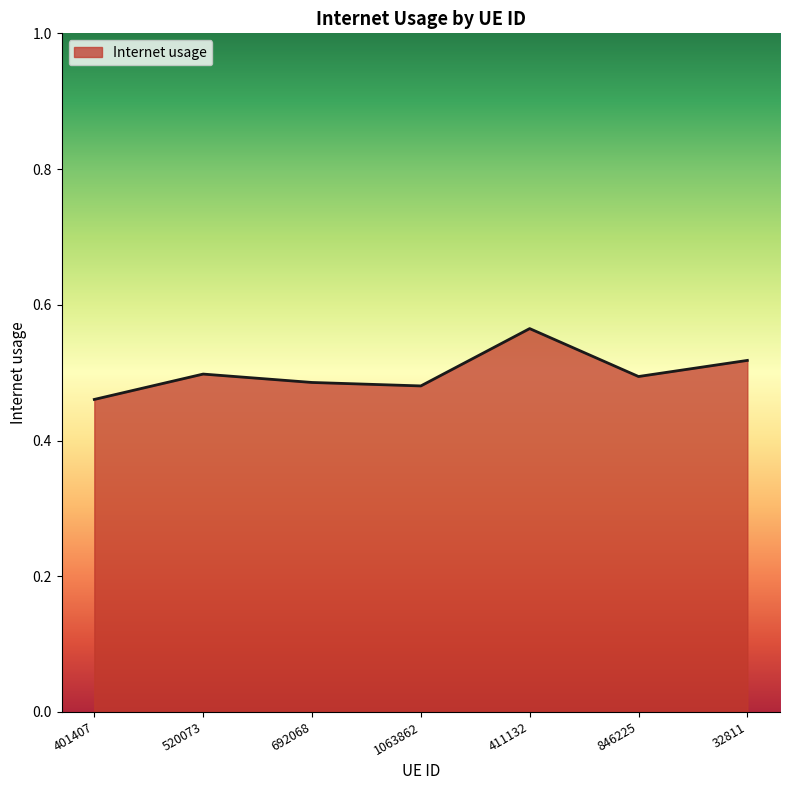

Which has a higher value, 411132 or 32811?

411132